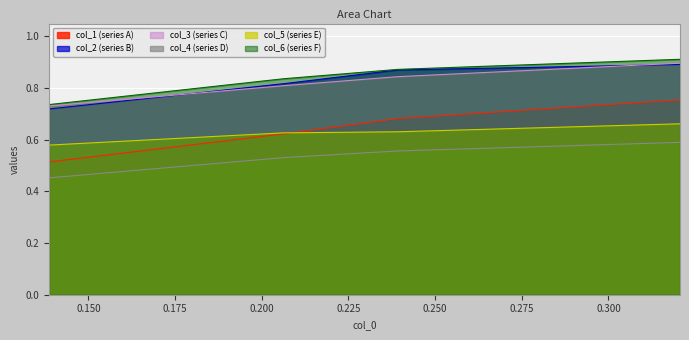

True or false: col_1 has a value of 0.5 at 0.13864818.

True